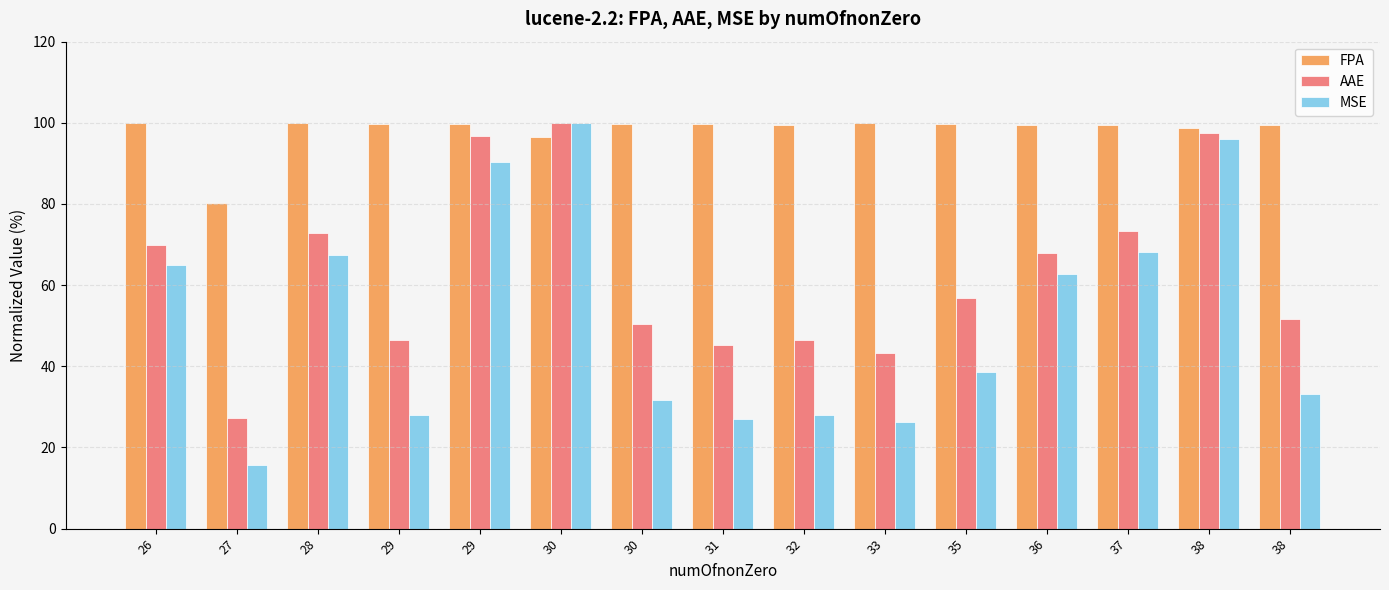

Does the chart contain any negative values?

No